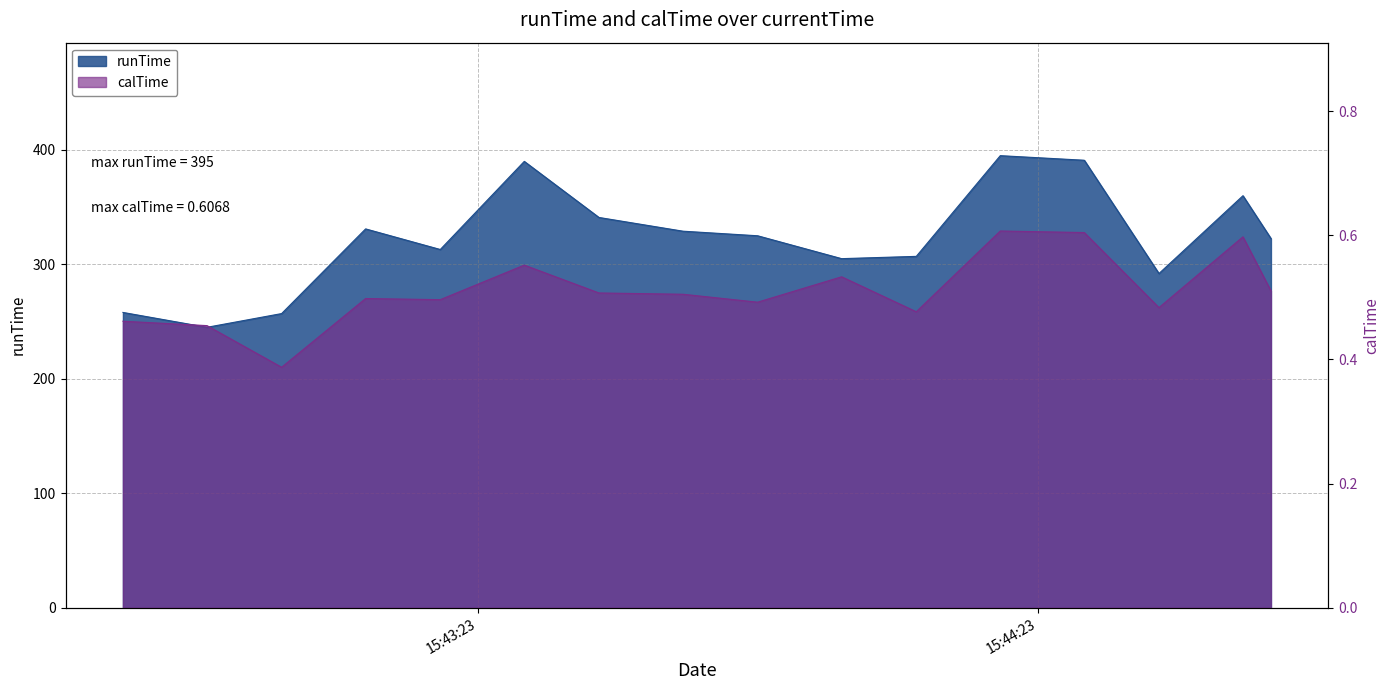

Rank the categories by runTime value from highest to lowest.

2020-02-26 15:44:19, 2020-02-26 15:44:28, 2020-02-26 15:43:28, 2020-02-26 15:44:45, 2020-02-26 15:43:36, 2020-02-26 15:43:11, 2020-02-26 15:43:45, 2020-02-26 15:43:53, 2020-02-26 15:44:48, 2020-02-26 15:43:19, 2020-02-26 15:44:10, 2020-02-26 15:44:02, 2020-02-26 15:44:36, 2020-02-26 15:42:45, 2020-02-26 15:43:02, 2020-02-26 15:42:54